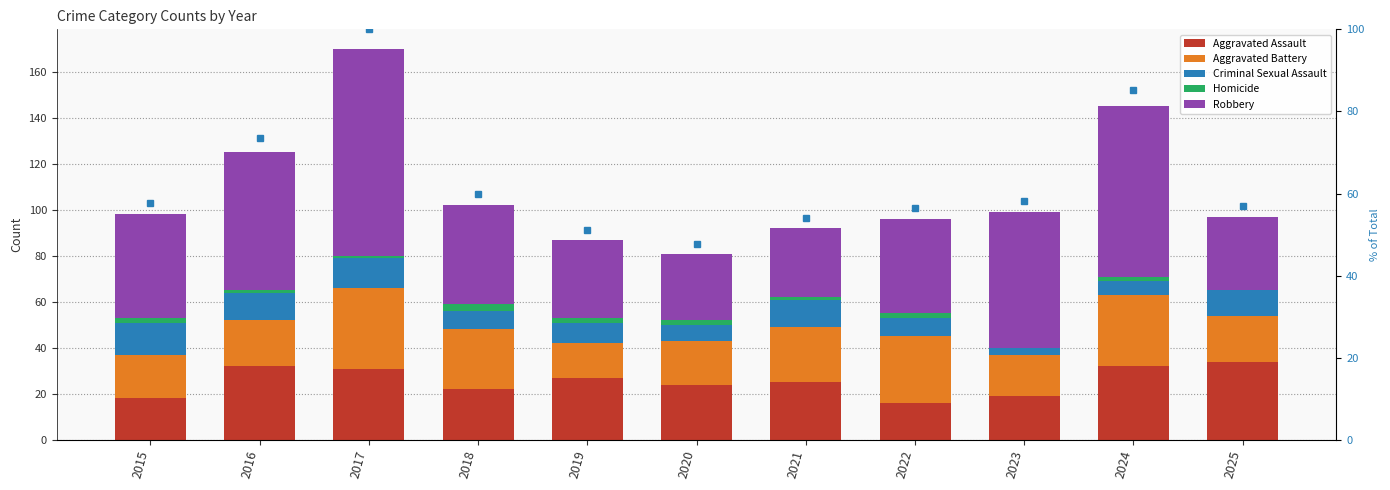

Where does the % of max total series first go above 57?

2015